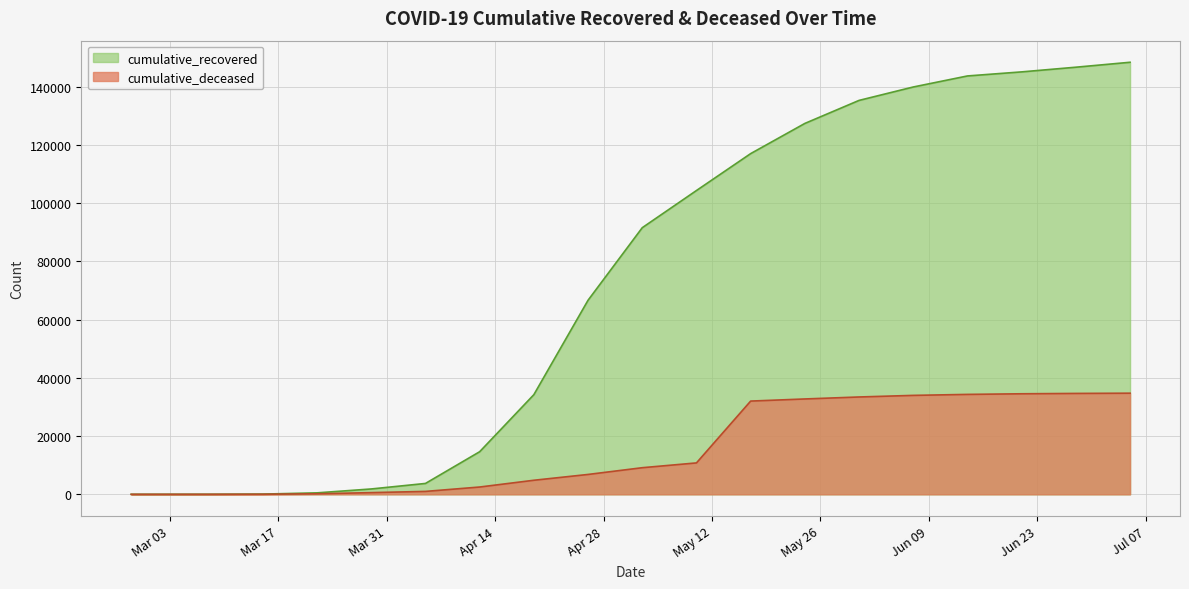

Rank the series by their average value, from highest to lowest.

cumulative_recovered, cumulative_deceased